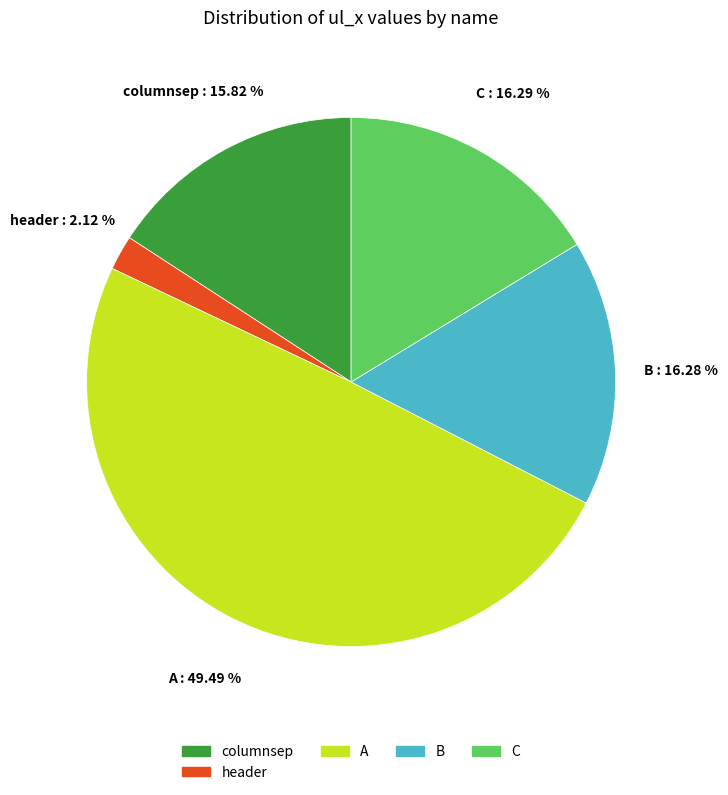

Is there any slice that represents more than half of the pie?

No